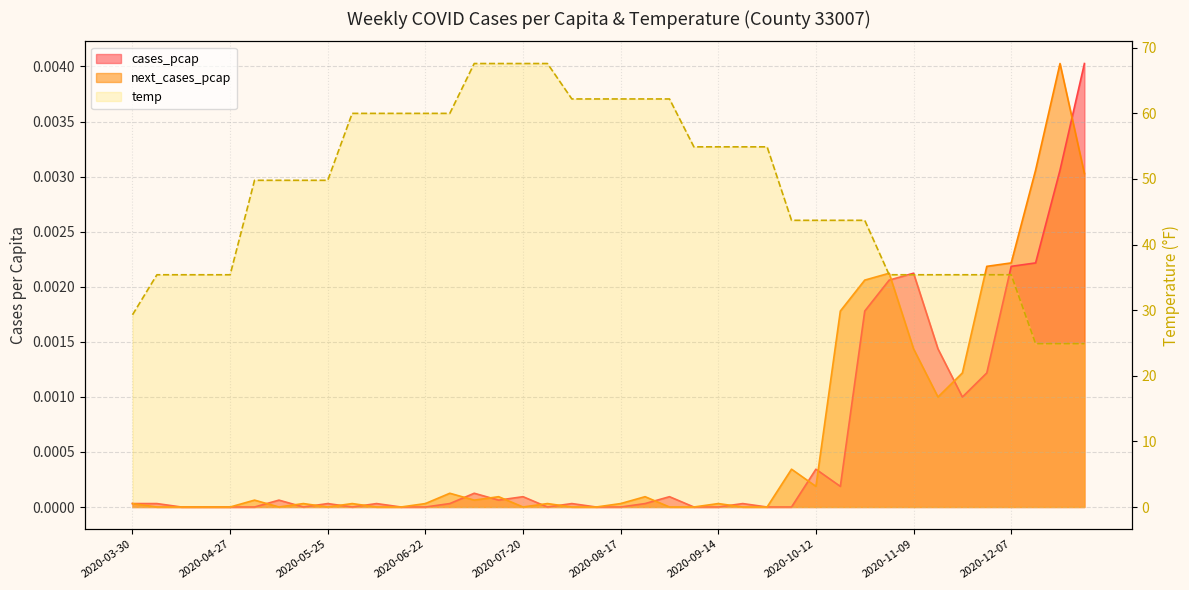

Where is temp nearest to the value 46?

2020-10-05